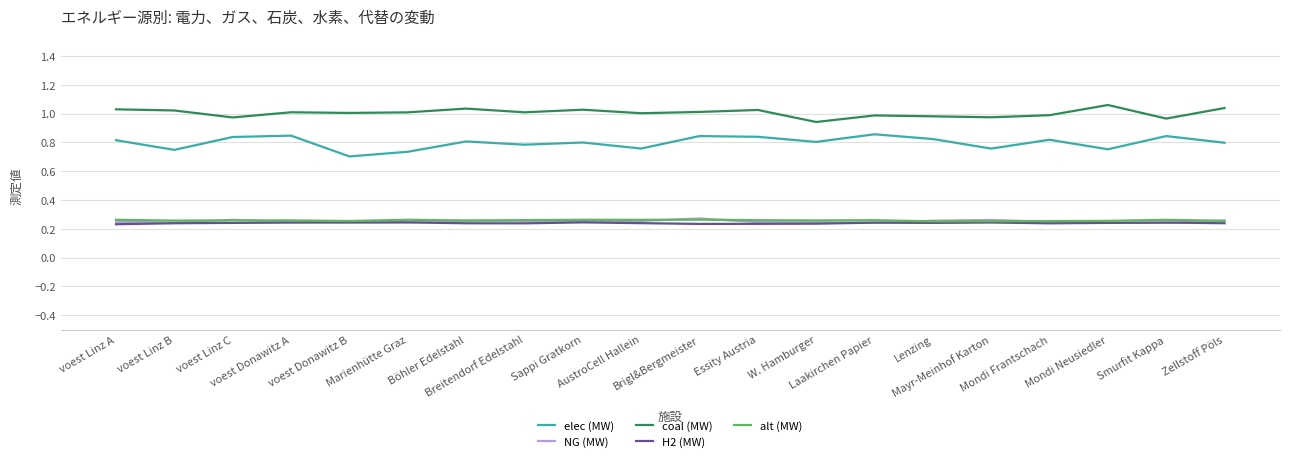

Which series has the widest spread of values?

elec (MW)